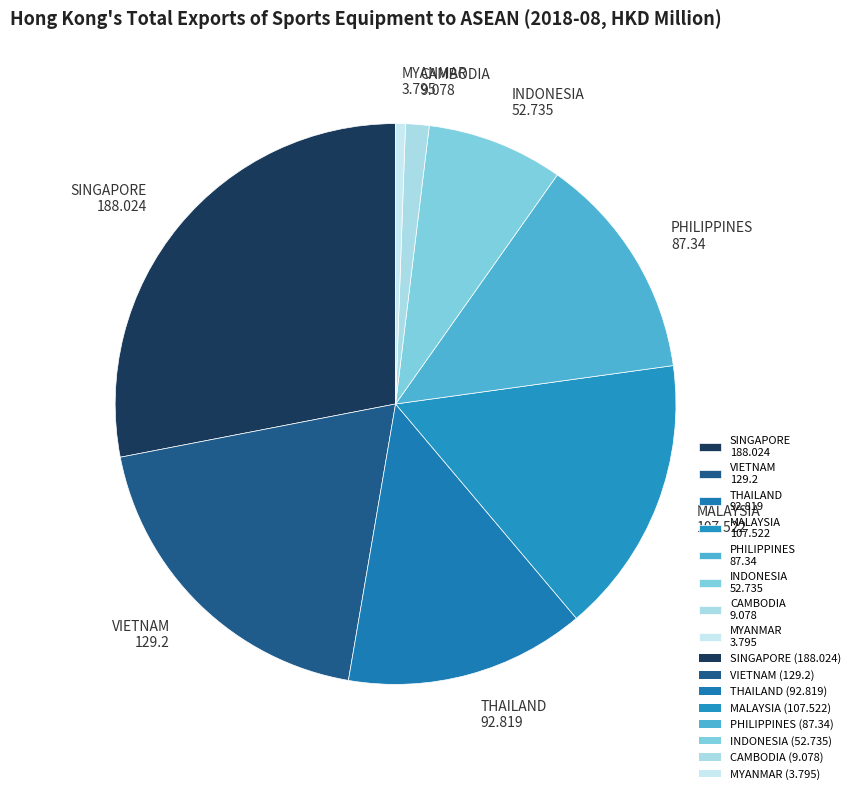

Approximately how many times larger is the value at SINGAPORE 188.024 compared to VIETNAM 129.2?

1.5